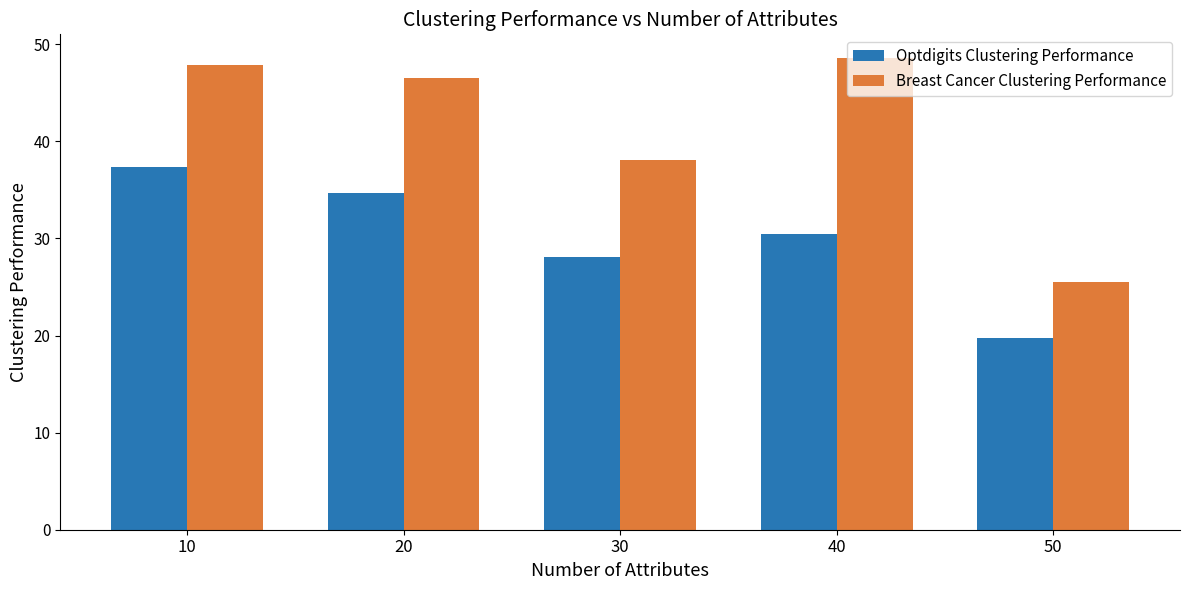

Which series changed the most between 30 and 50?

Breast Cancer Clustering Performance